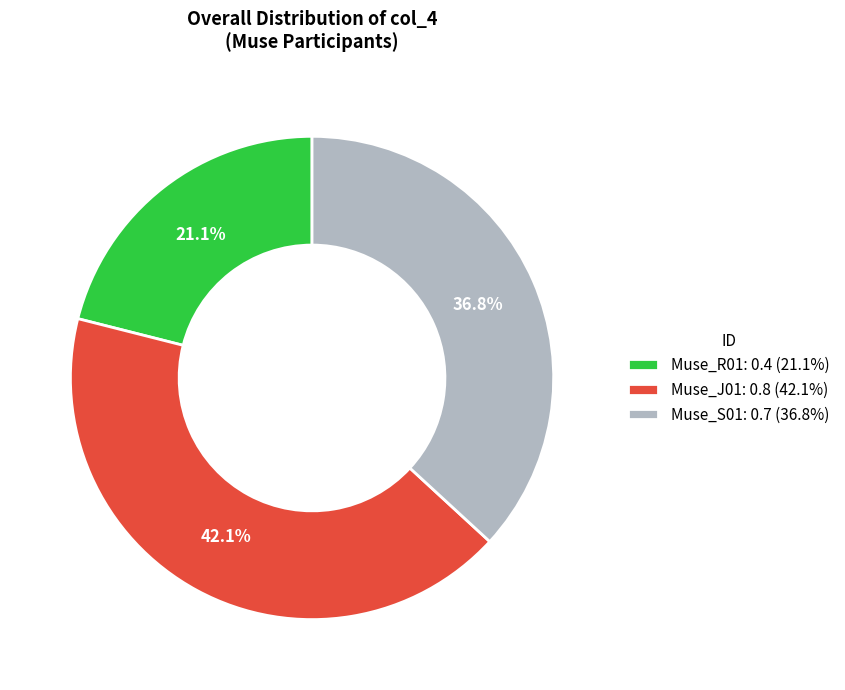

Is there any slice that represents more than half of the pie?

No